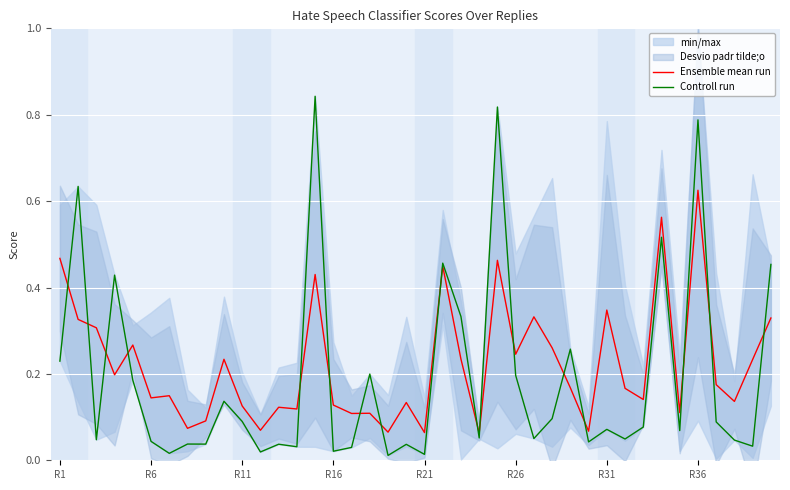

Is it true that Ensemble mean run equals 0.3 at 26?

True